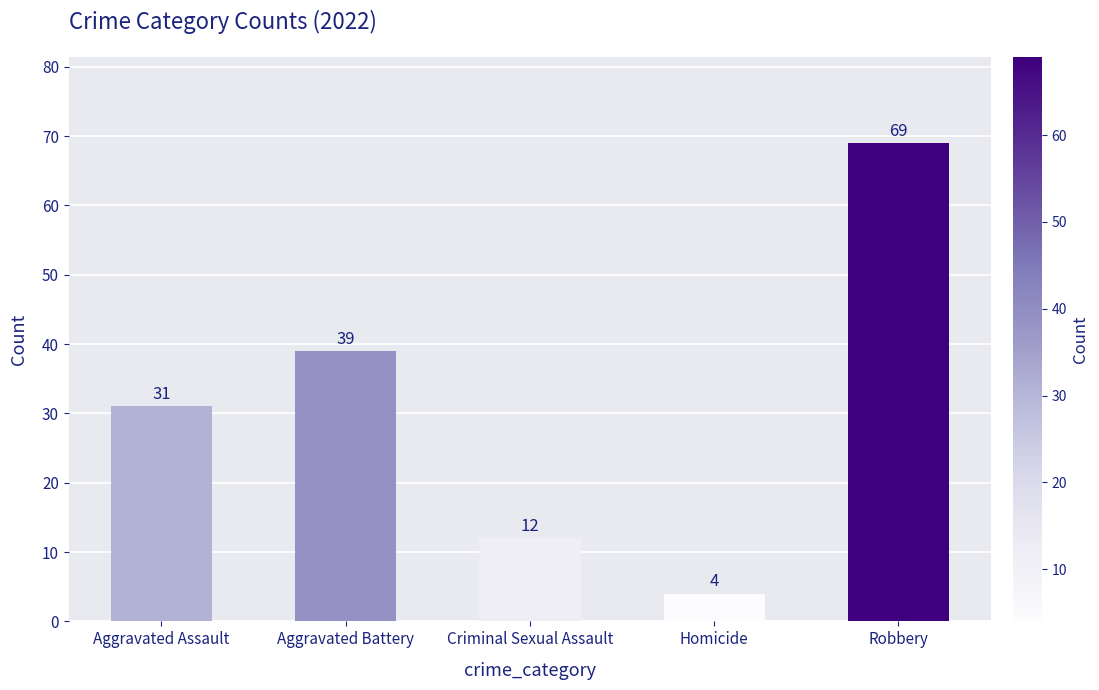

What is the sum of the values at Criminal Sexual Assault and Aggravated Battery?

51